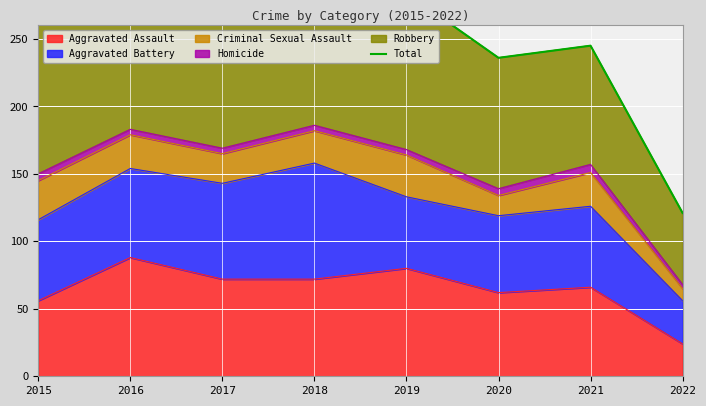

Does the chart display data point markers on the line(s)?

No